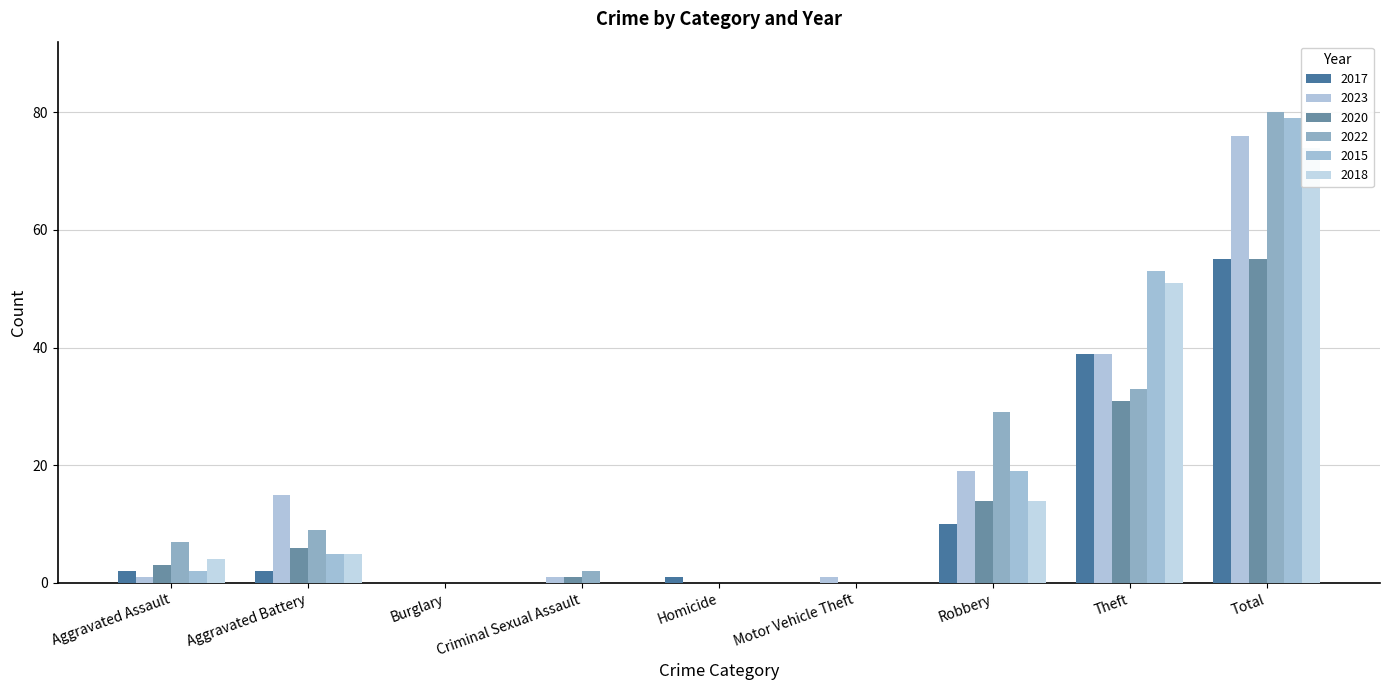

How many bars are there in each group?

6